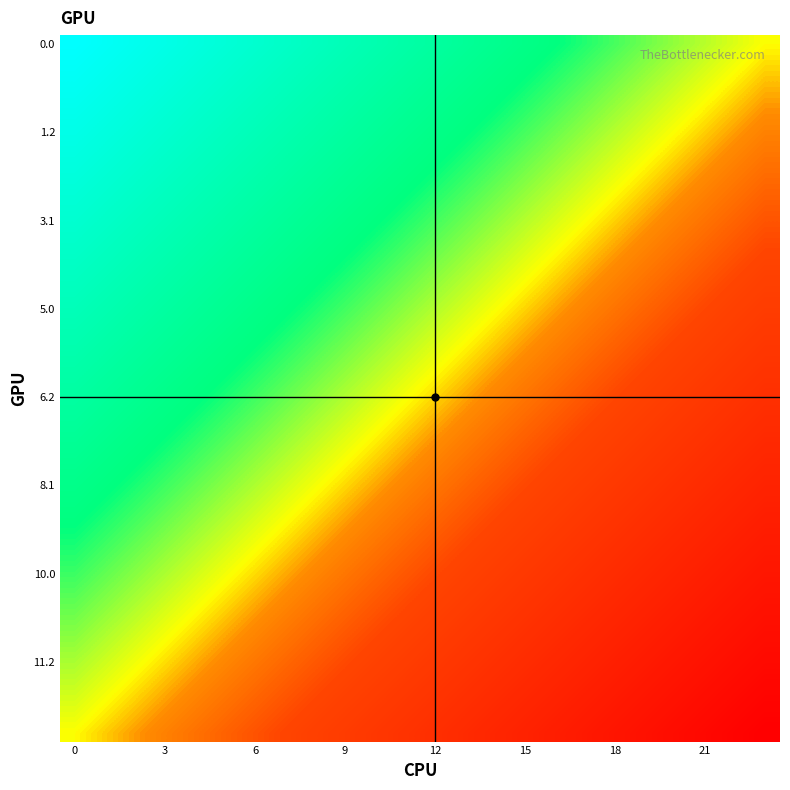

How many distinct data groups are displayed?

40